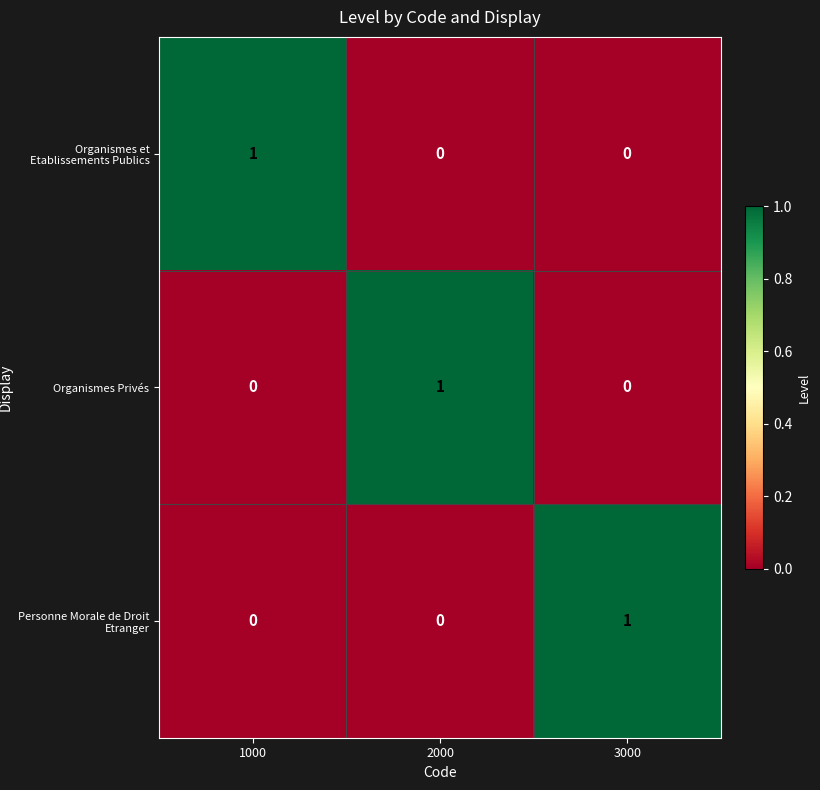

Reading left to right, transcribe all the data shown in this chart.

Organismes et Etablissements Publics: 1	0	0
Organismes Privés: 0	1	0
Personne Morale de Droit Etranger: 0	0	1